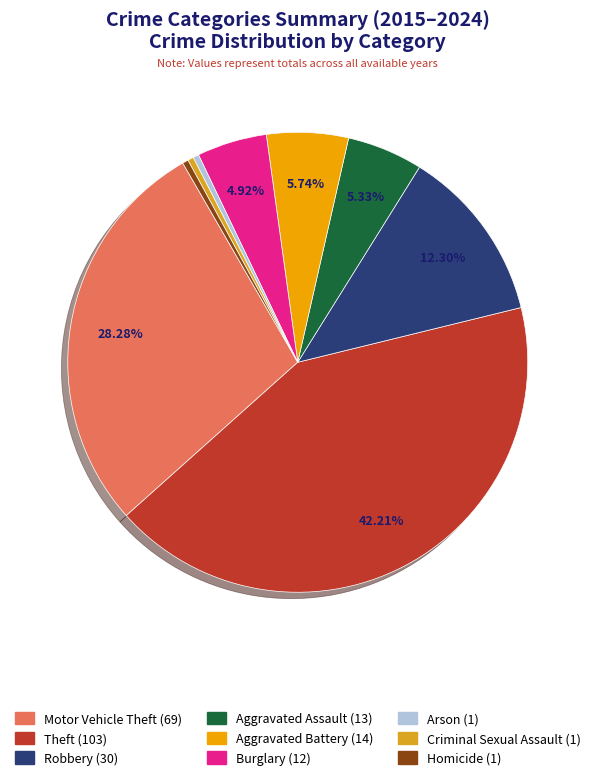

How much of the chart is everything except Theft?

57.8%